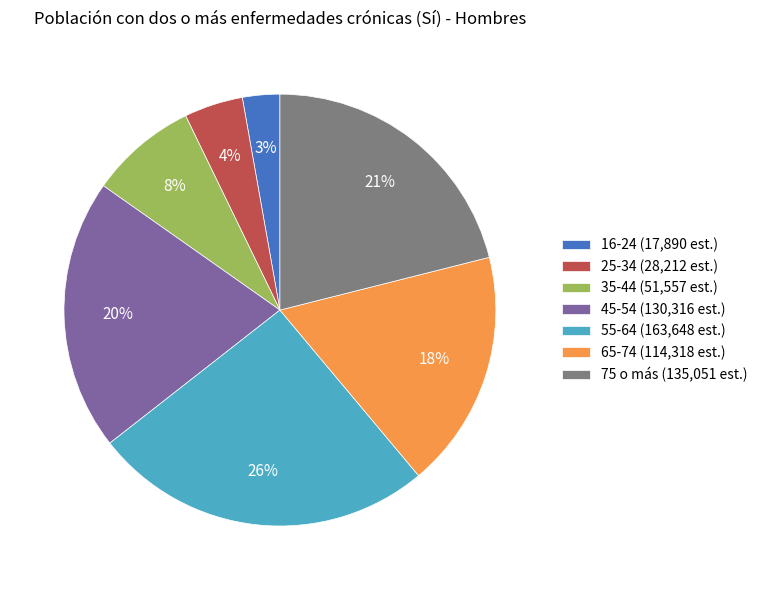

Is it true that 75 o más is 21% of the pie?

True